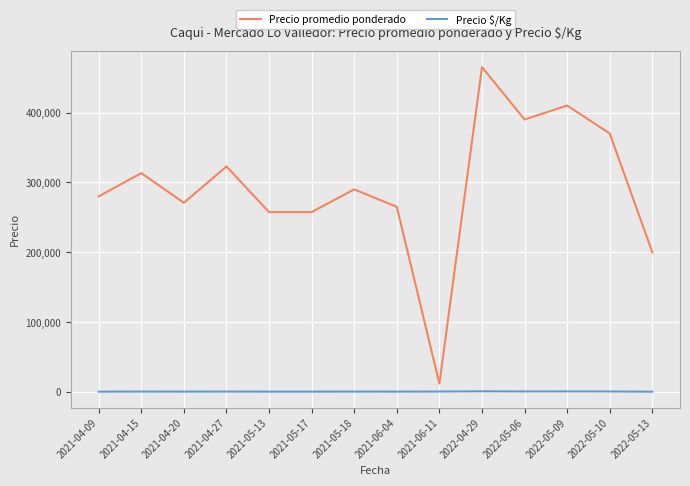

Which series has the largest total across all categories?

Precio promedio ponderado